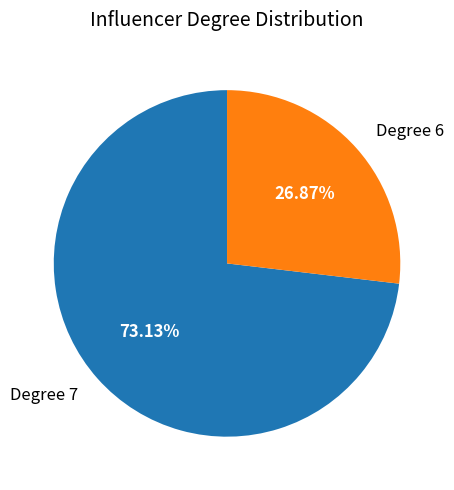

Which slice is the smallest?

Degree 6